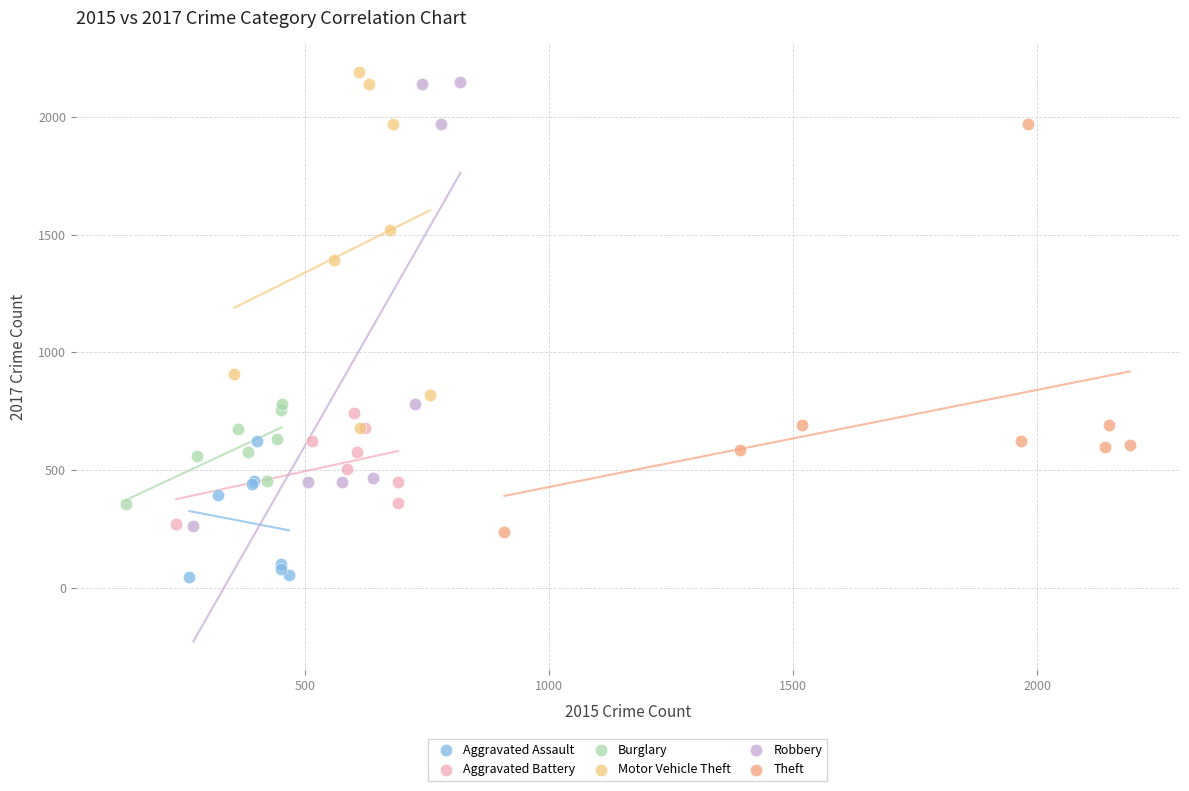

Which series reaches the minimum Y coordinate?

Aggravated Assault